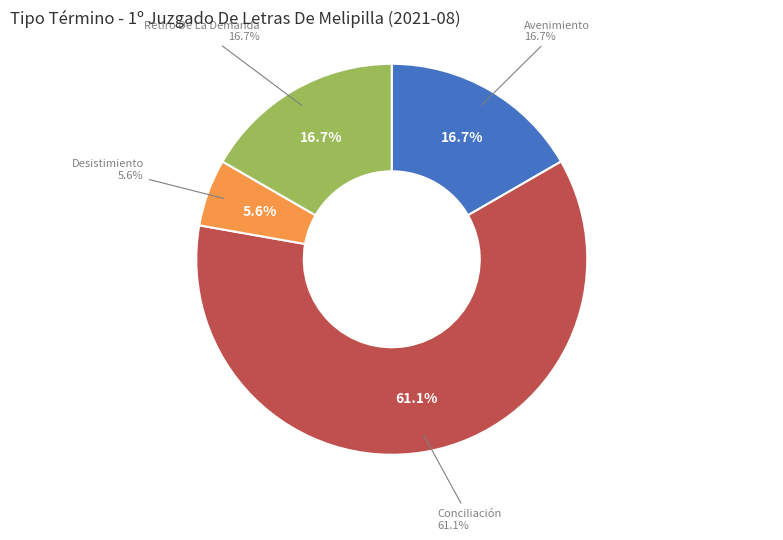

Does Conciliación account for over 50% of the chart?

Yes